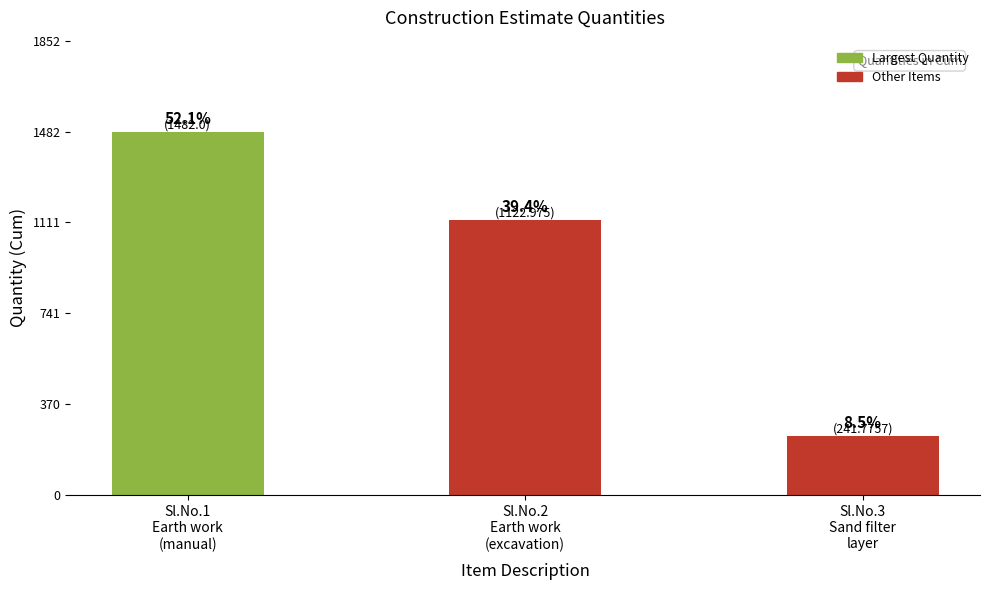

How many bars are there in total?

3